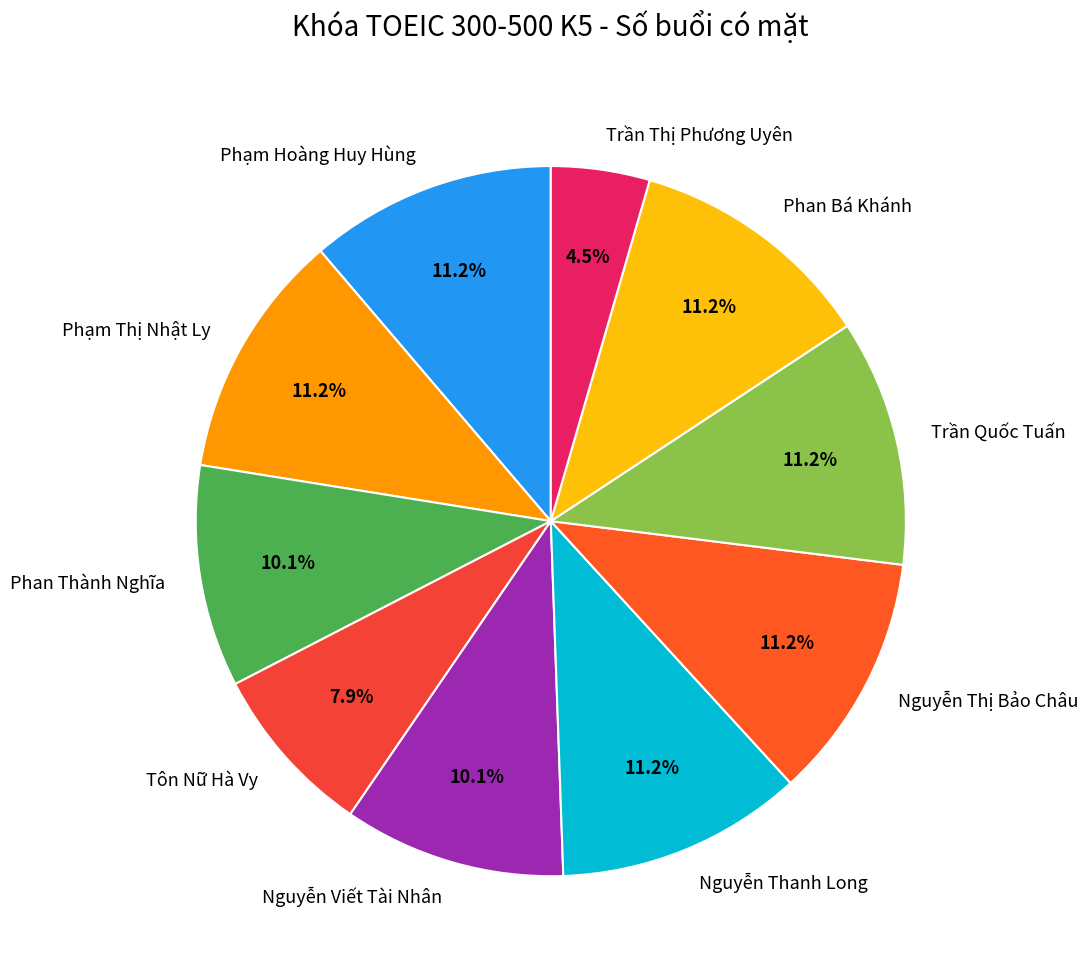

What percentage is NOT represented by Trần Quốc Tuấn?

88.8%